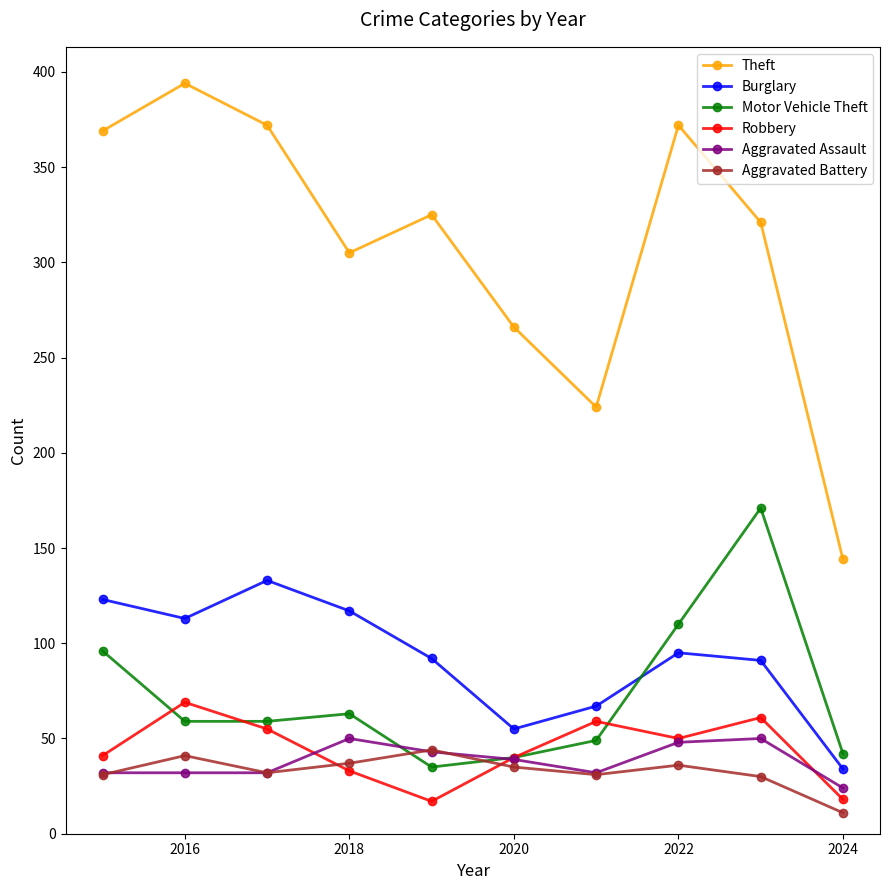

True or false: Theft has more than 1 interior local peaks.

True